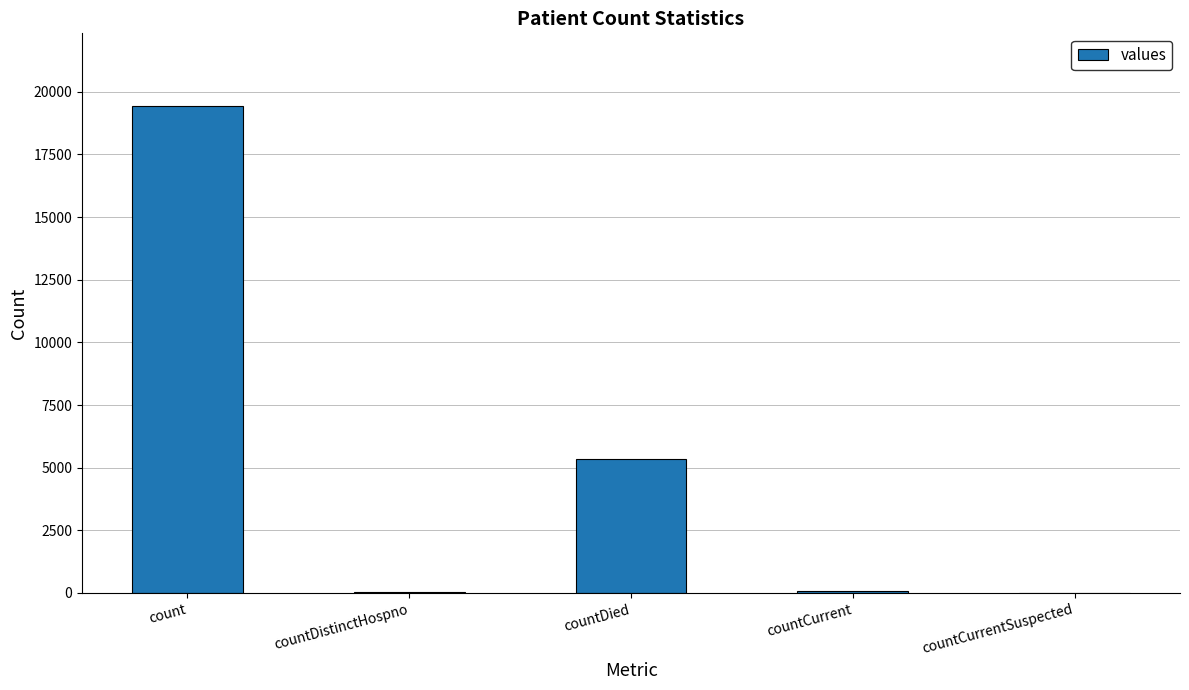

Are the bars horizontal?

No